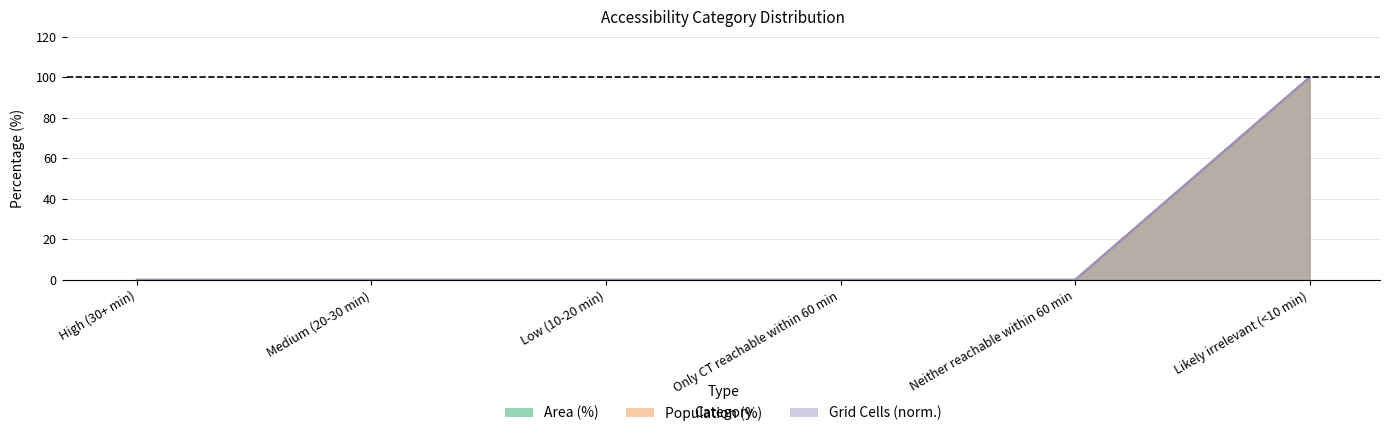

What is the difference between the maximum and minimum values in the Grid Cells series?

100